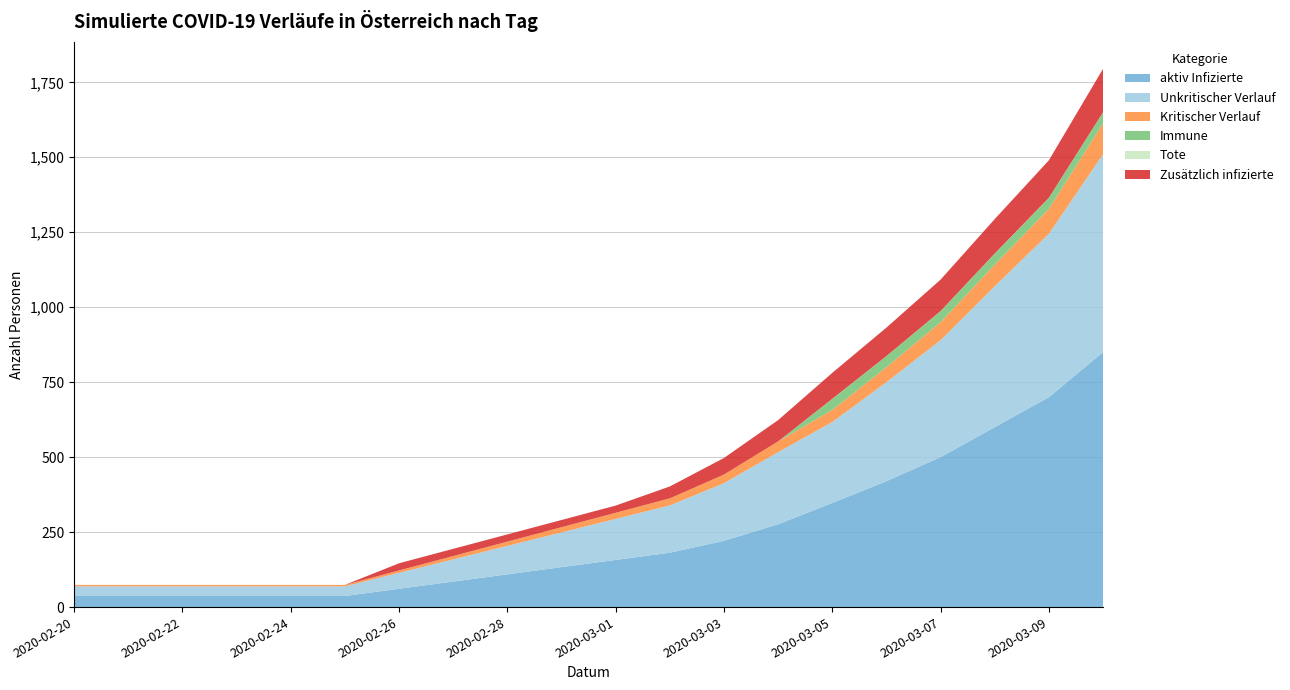

Reading left to right, extract all data points from this chart.

aktiv Infizierte: 37.0	37.0	37.0	37.0	37.0	37.0	61.0	85.1	109.1	133.2	157.2	181.3	221.0	276.3	347.2	420.0	500.0	600.0	700.0	850.0
Unkritischer Verlauf: 32.2	32.2	32.2	32.2	32.2	32.2	53.1	74.0	95.0	115.9	136.8	157.7	192.3	240.4	269.9	330.0	390.0	470.0	545.0	660.0
Kritischer Verlauf: 4.8	4.8	4.8	4.8	4.8	4.8	7.9	11.1	14.2	17.3	20.4	23.6	28.7	35.9	40.3	50.0	60.0	72.0	83.0	103.0
Immune: 0.0	0.0	0.0	0.0	0.0	0.0	0.0	0.0	0.0	0.0	0.0	0.0	0.0	0.0	36.6	36.6	36.6	36.6	36.6	36.6
Tote: 0.0	0.0	0.0	0.0	0.0	0.0	0.0	0.0	0.0	0.0	0.0	0.0	0.0	0.0	0.4	0.4	0.4	0.4	0.4	0.4
Zusätzlich infizierte: 0.0	0.0	0.0	0.0	0.0	0.0	24.0	24.0	24.0	24.0	24.0	39.7	55.3	70.9	86.6	95.0	105.0	115.0	125.0	145.0